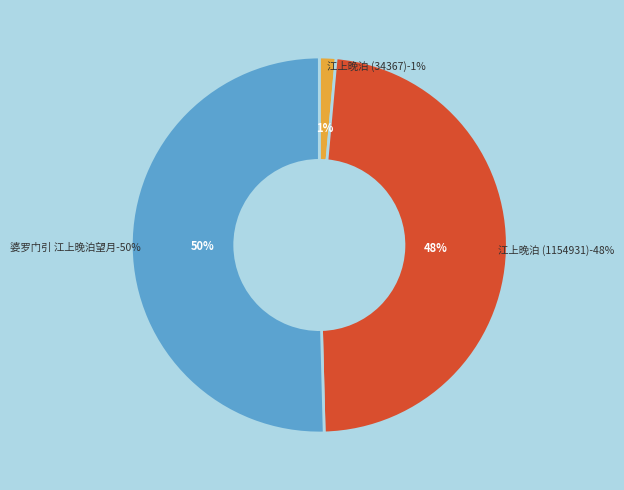

Combined, what portion of the pie is 江上晚泊 (34367) and 婆罗门引 江上晚泊望月?

51.8%